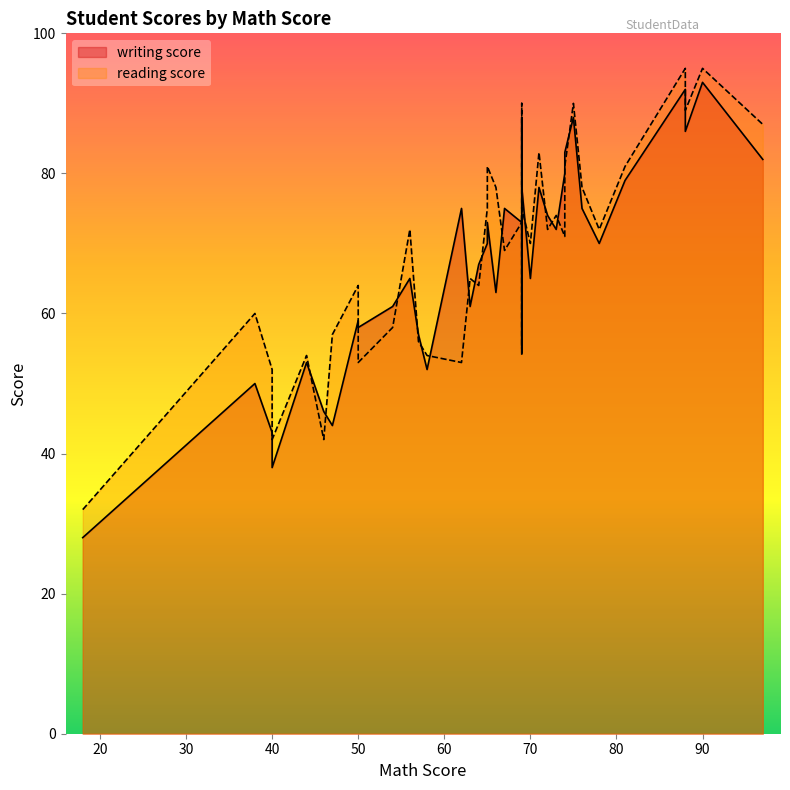

In writing score, how many points are lower than both neighbors (excluding endpoints)?

13